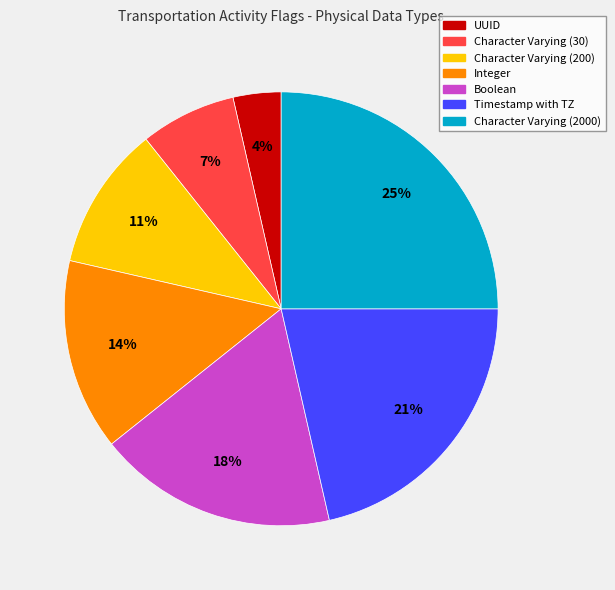

Rank the categories by value from lowest to highest.

UUID, Character Varying (30), Character Varying (200), Integer, Boolean, Timestamp with TZ, Character Varying (2000)